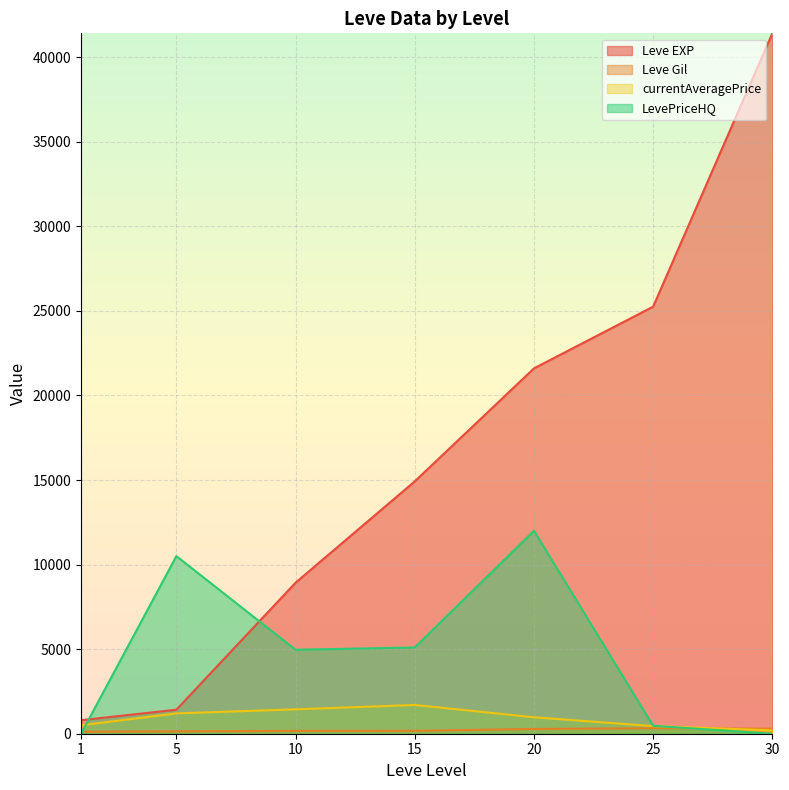

What is the average value of the LevePriceHQ series?

4718.9